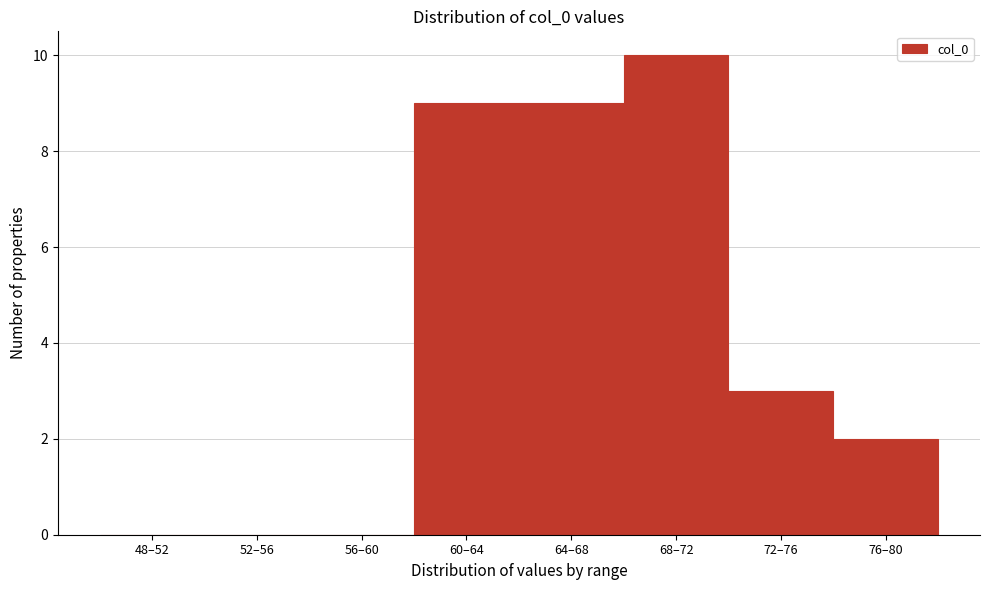

Reading left to right, list all the values displayed in this chart.

48–52=0	52–56=0	56–60=0	60–64=9	64–68=9	68–72=10	72–76=3	76–80=2